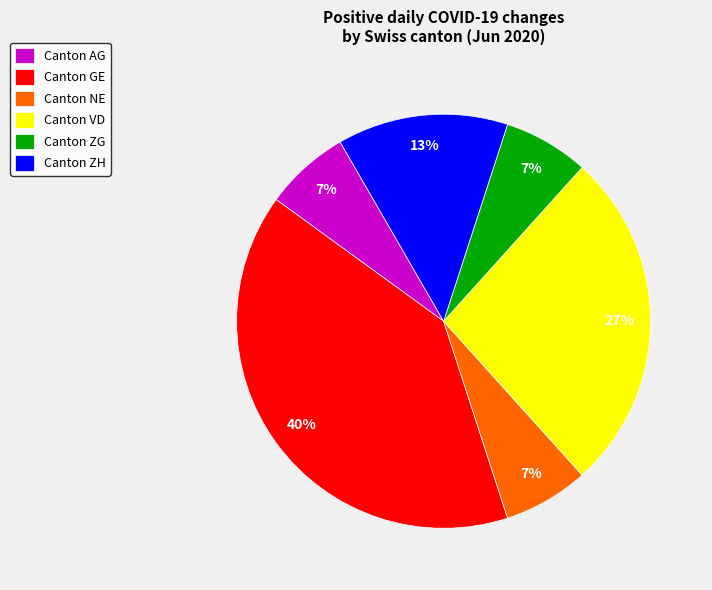

Approximately how many times larger is the value at Canton ZG compared to Canton NE?

1.0